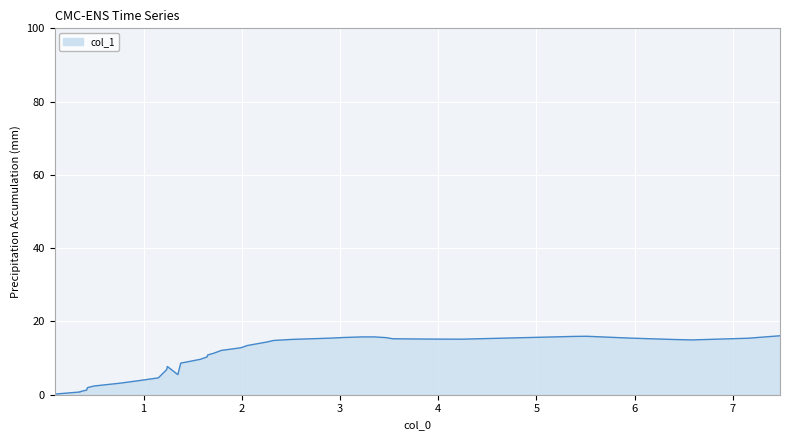

How many lines are shown in the chart?

1